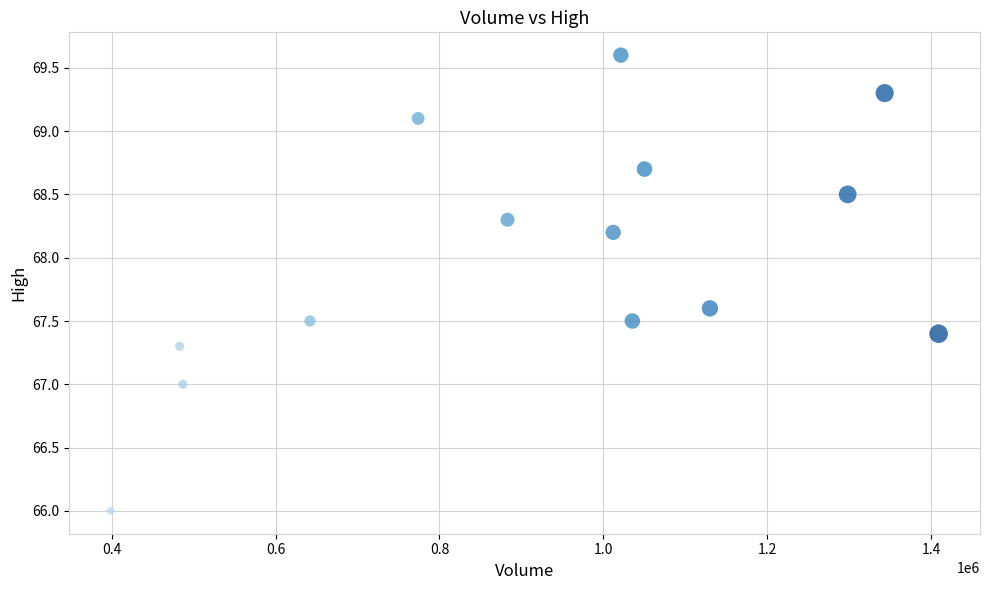

What is the range of X values (max minus min)?

1010042.0